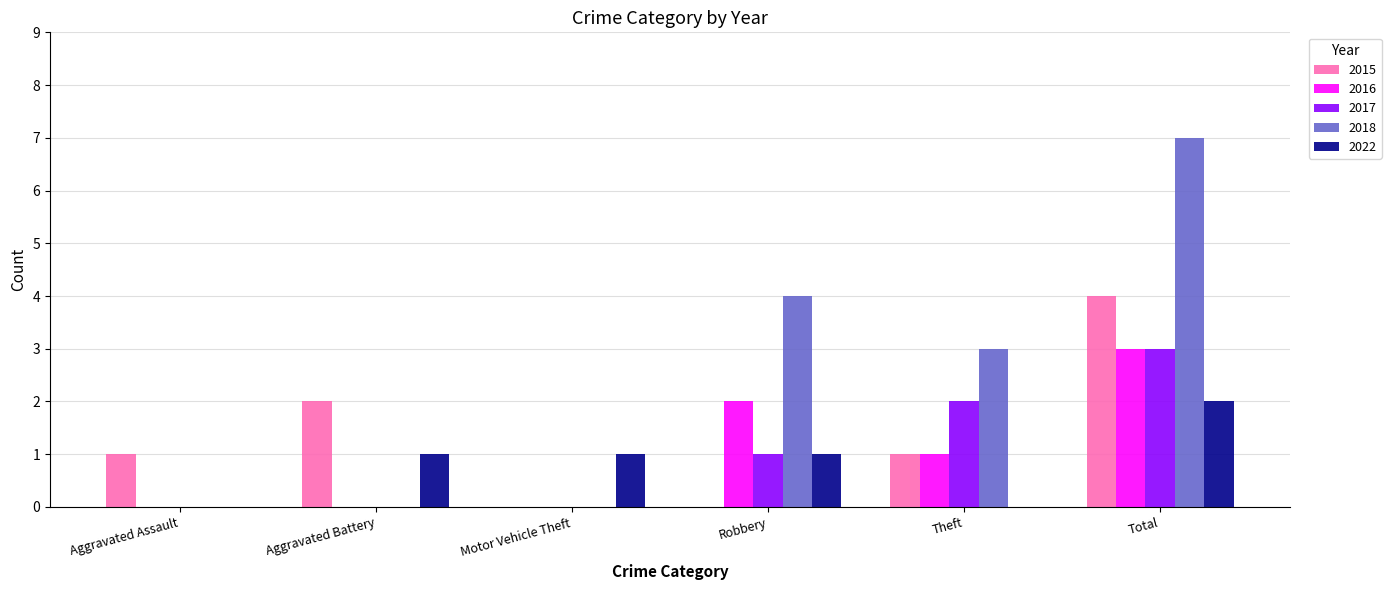

What is the total value across all series at Motor Vehicle Theft?

1